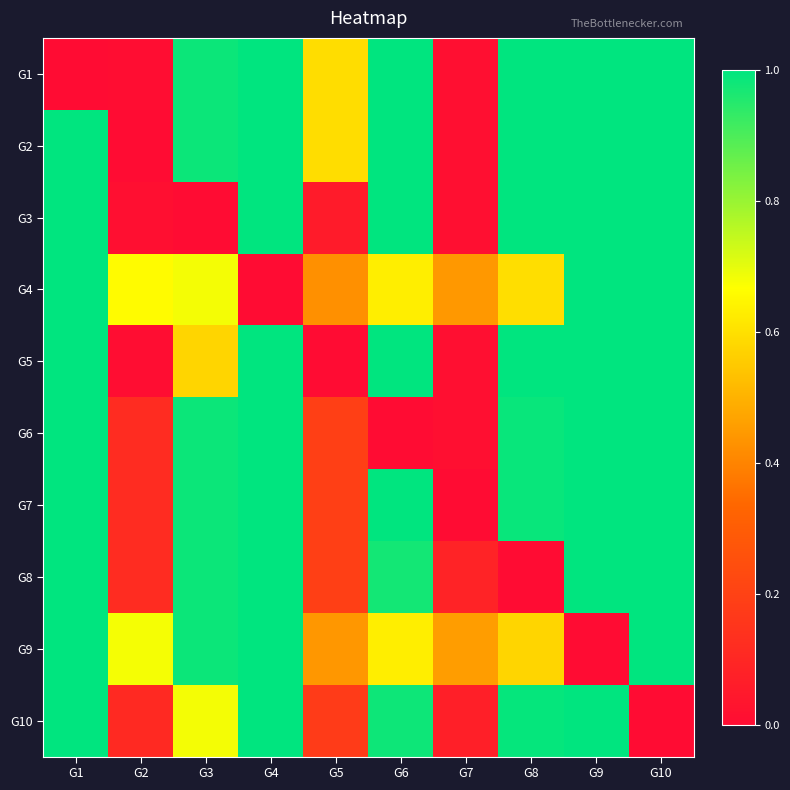

How many categories are shown in the chart?

10